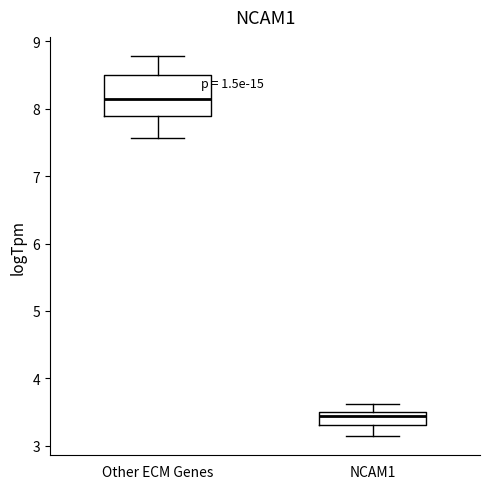

Which box is the tallest, from its lower edge to its upper edge?

Other ECM Genes